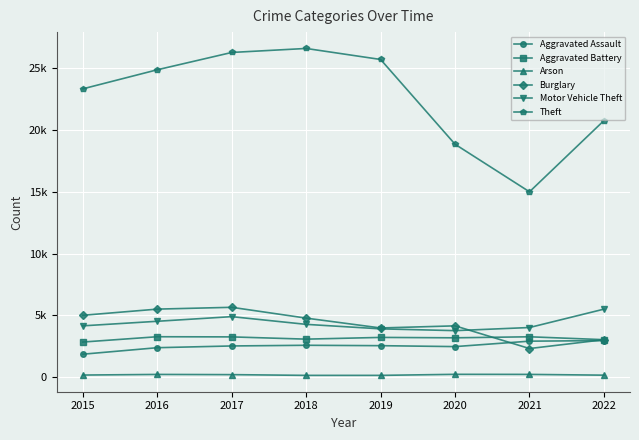

Between 2015 and 2020, which series saw the biggest shift?

Theft